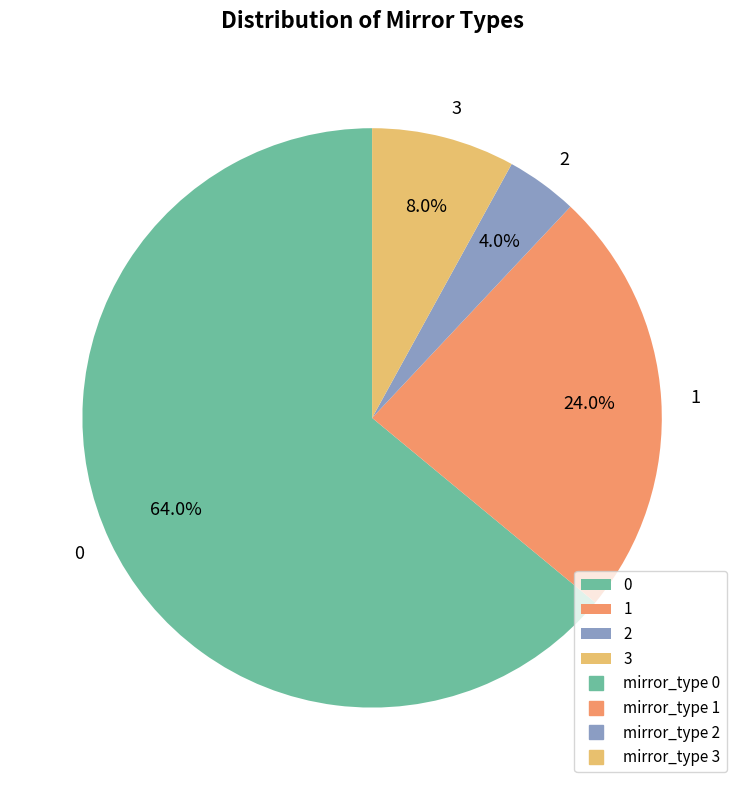

Is there any slice that represents more than half of the pie?

Yes